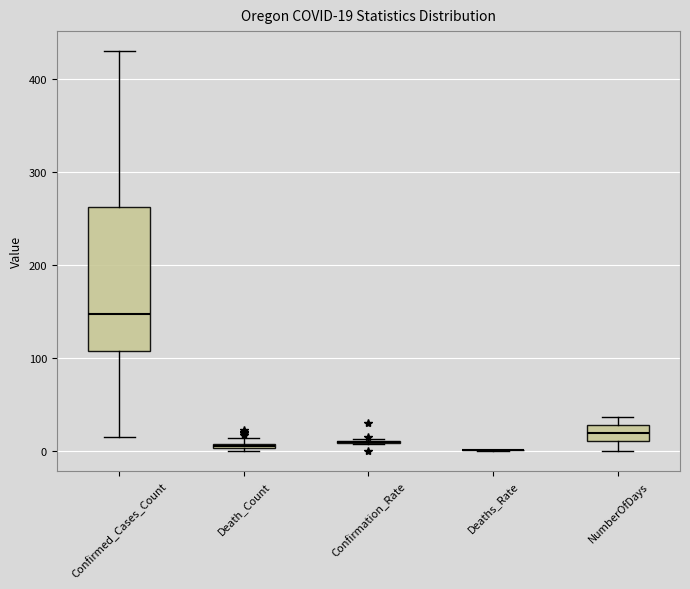

Which box is the tallest, from its lower edge to its upper edge?

Confirmed_Cases_Count